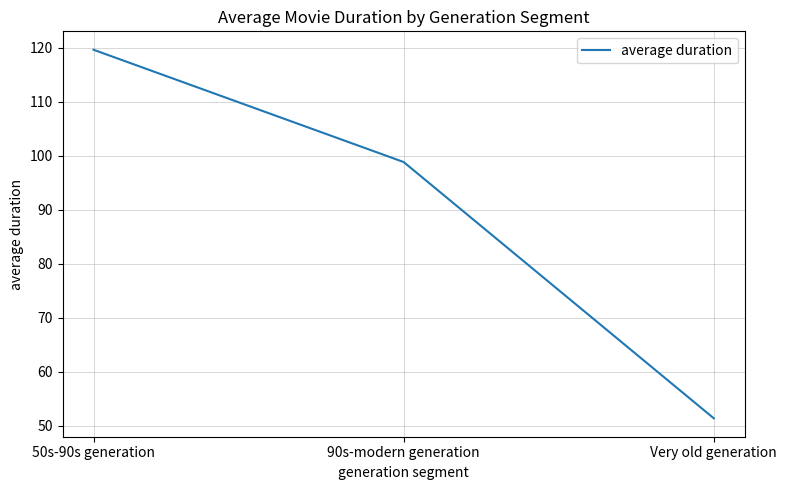

The chart shows a value of 23.0 at Very old generation. True or false?

False